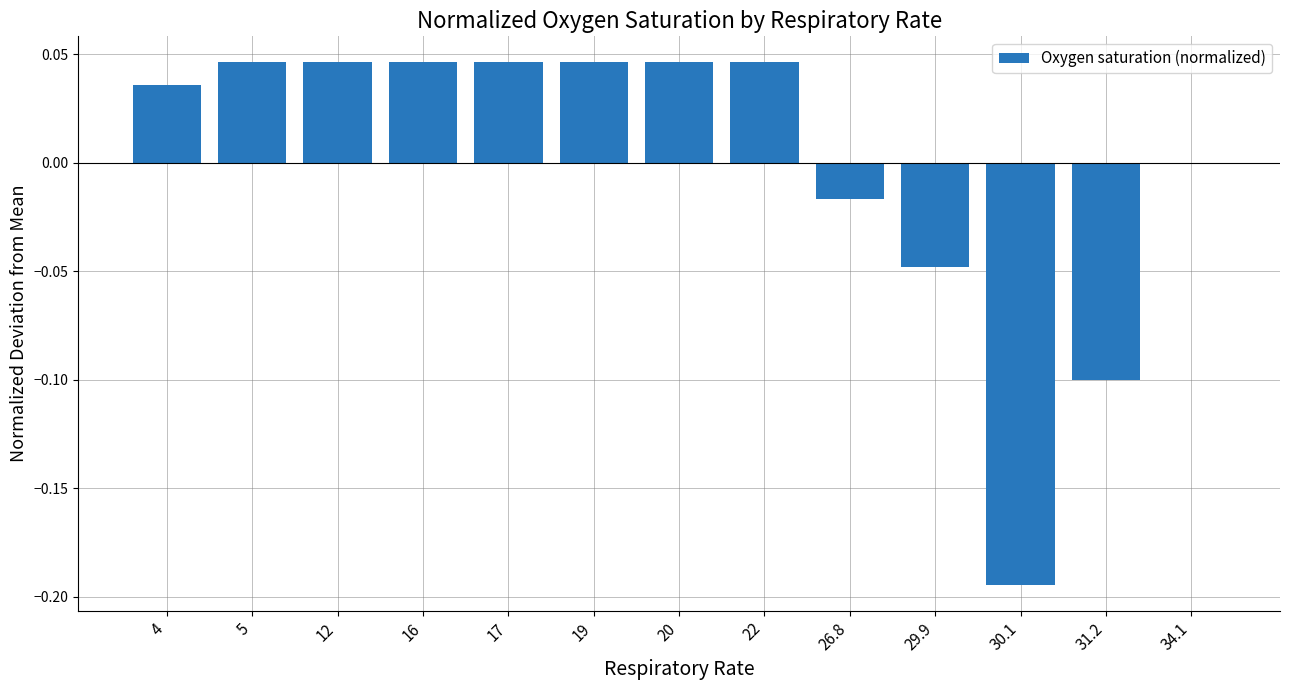

Is it true that the value at 16 is 0.0?

True